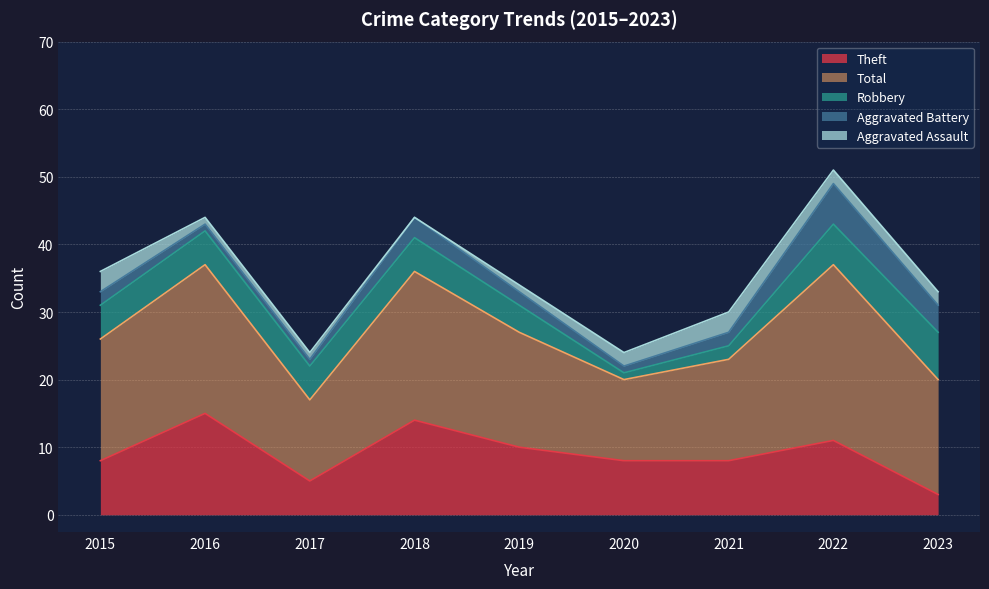

Which series changed the most between 2017 and 2019?

Theft